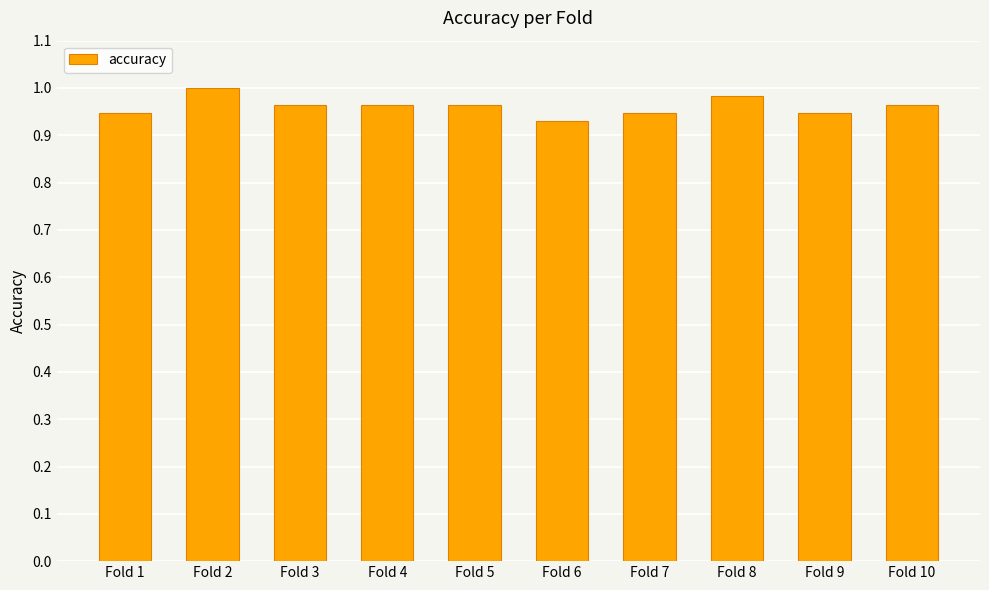

Between Fold 6 and Fold 10, which is larger?

Fold 10